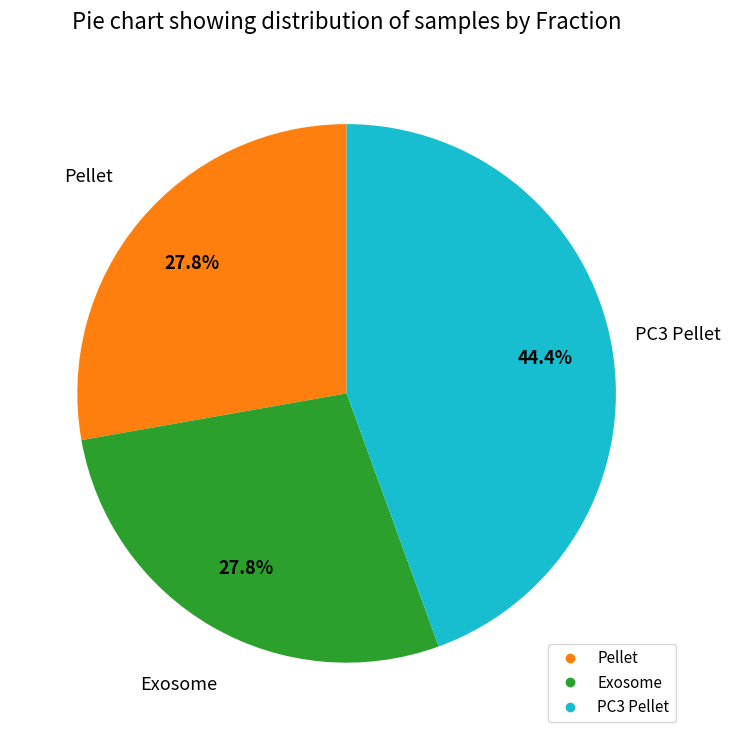

Is there a majority slice in this chart?

No